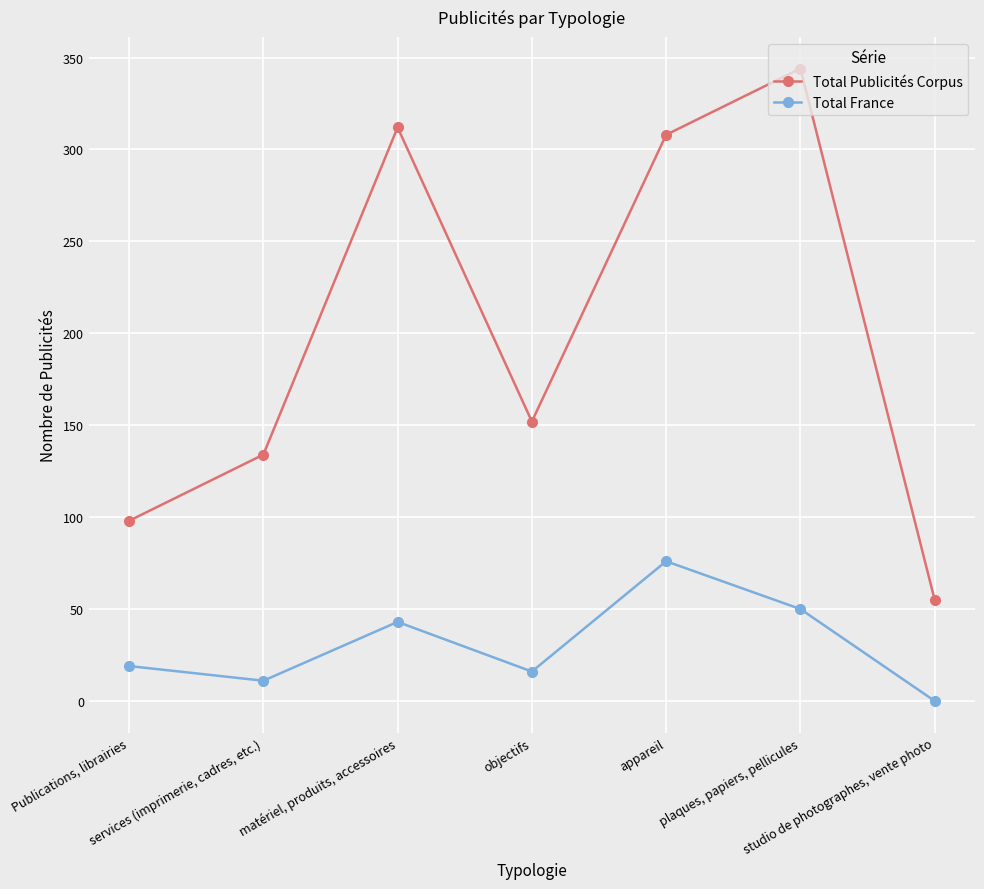

The value of Total France at objectifs is 28. True or false?

False